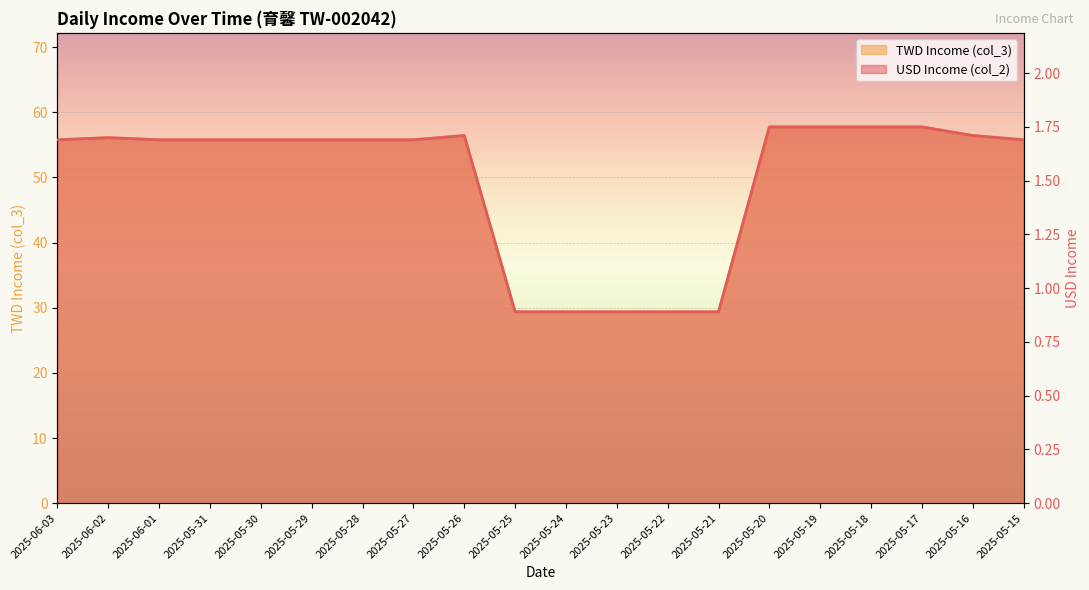

Count the number of categories in the chart.

20